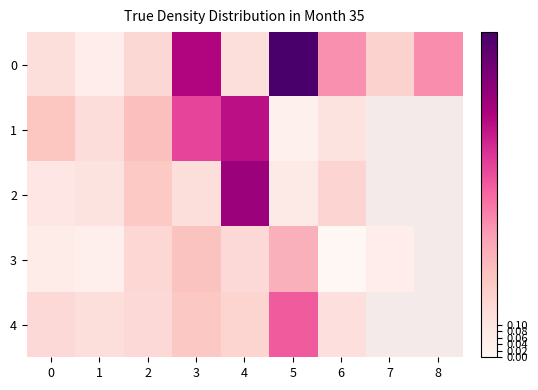

Rank the series at 1 from highest to lowest value.

1, 4, 2, 0, 3